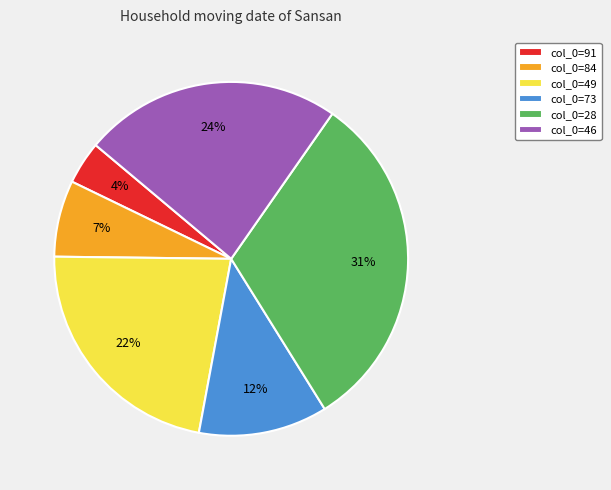

How many slices are in this pie chart?

6